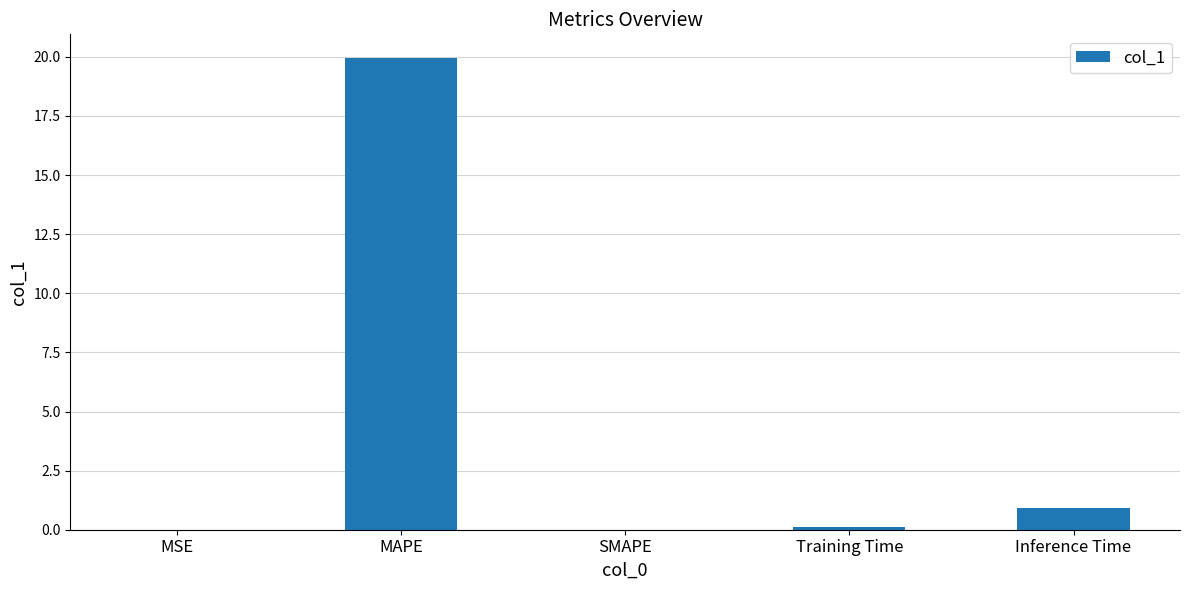

At which category does the chart reach its peak across all series?

MAPE